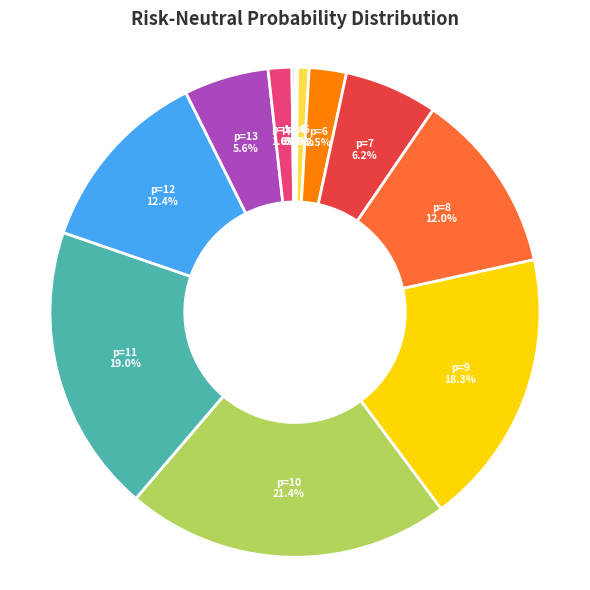

Does any single category account for the majority?

No